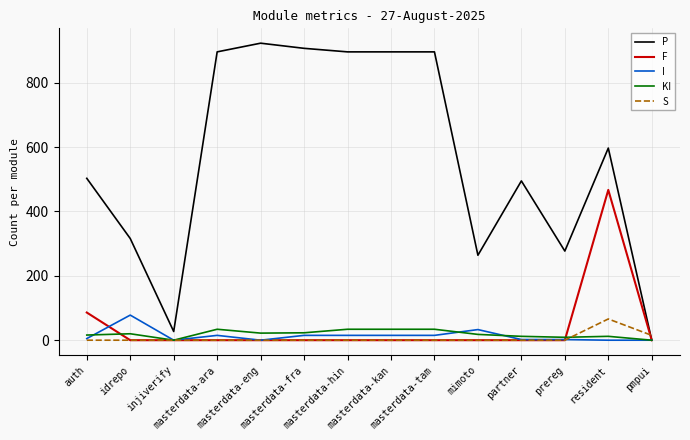

At how many categories does at least one series exceed 841?

6